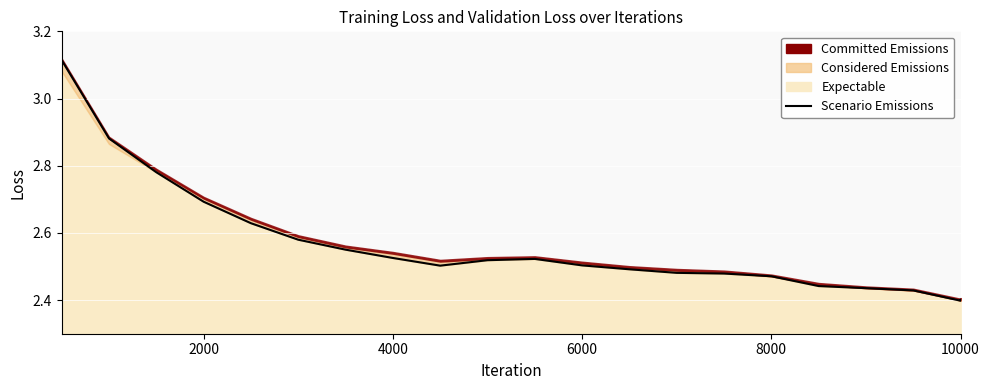

What is the value of the 7th point from the left?

2.6